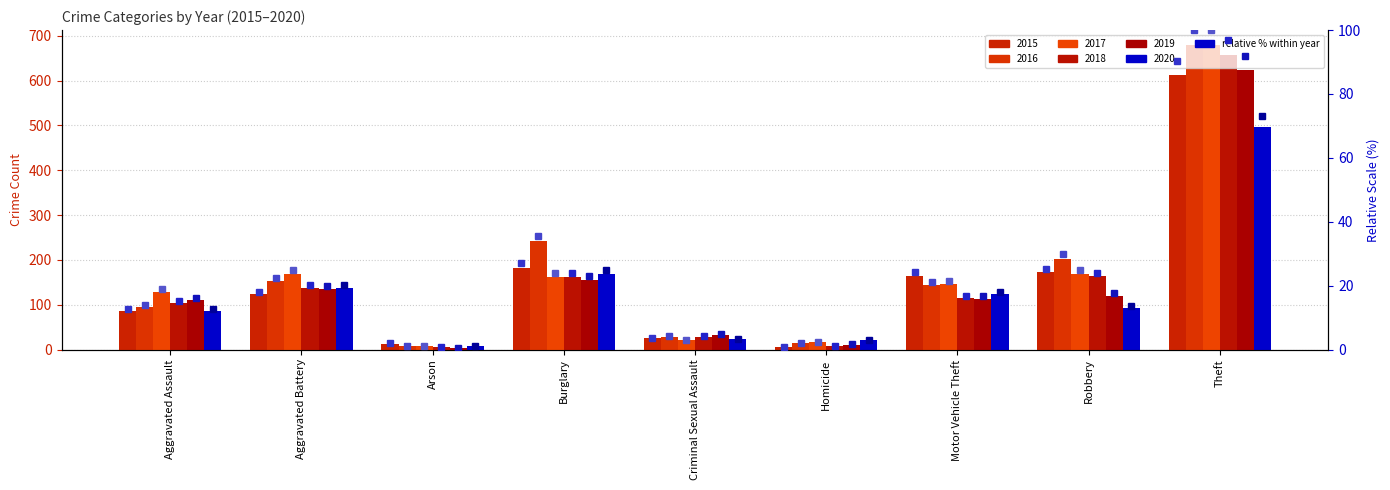

Are the bars grouped side by side (vs. stacked)?

Yes